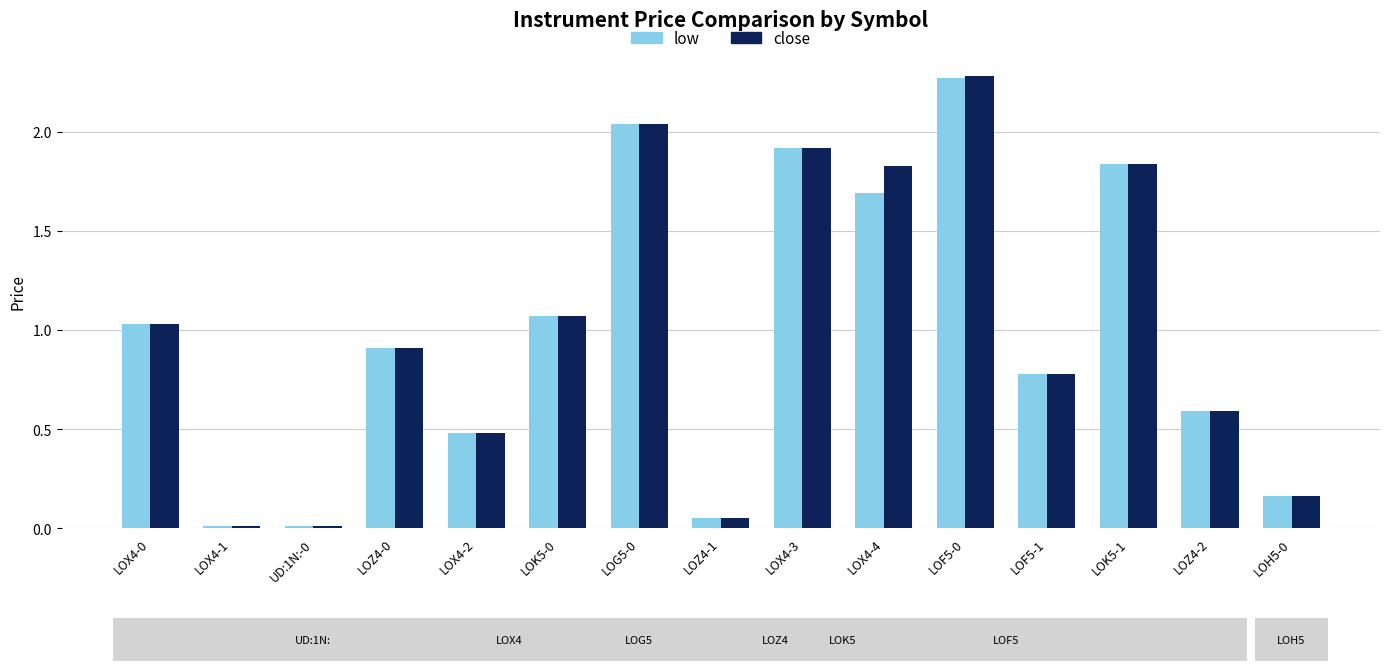

What is the difference between the close values at LOZ4-2 and LOZ4-0?

0.3